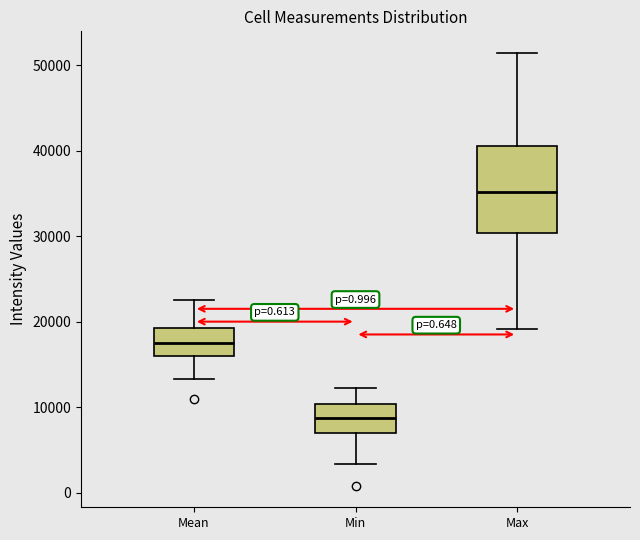

Reading left to right, transcribe this box plot: for each box, give where its median line is, the range the box spans, and where its two whiskers end, as read against the y-axis. The values are not printed on the chart, so give them approximately, as read against the axis.

Mean: median 17000, box 16000 to 19000, whiskers 13000 to 22000
Min: median 9000, box 7000 to 10000, whiskers 3000 to 12000
Max: median 35000, box 30000 to 41000, whiskers 19000 to 51000